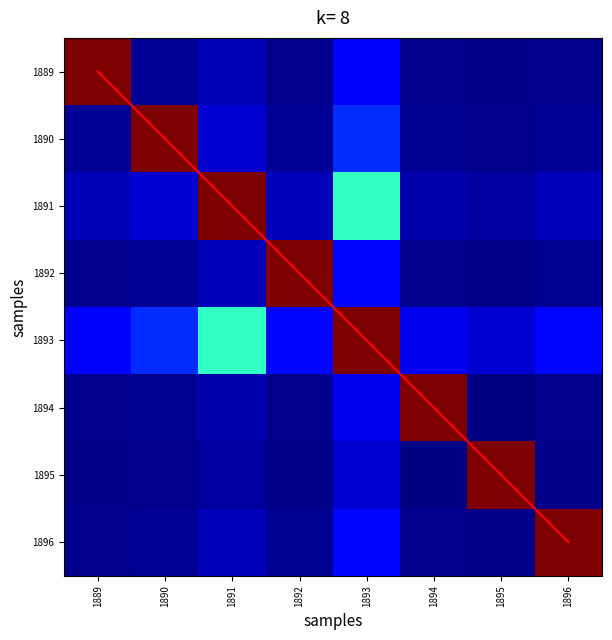

How many diagonal values are between 2 and 6?

5